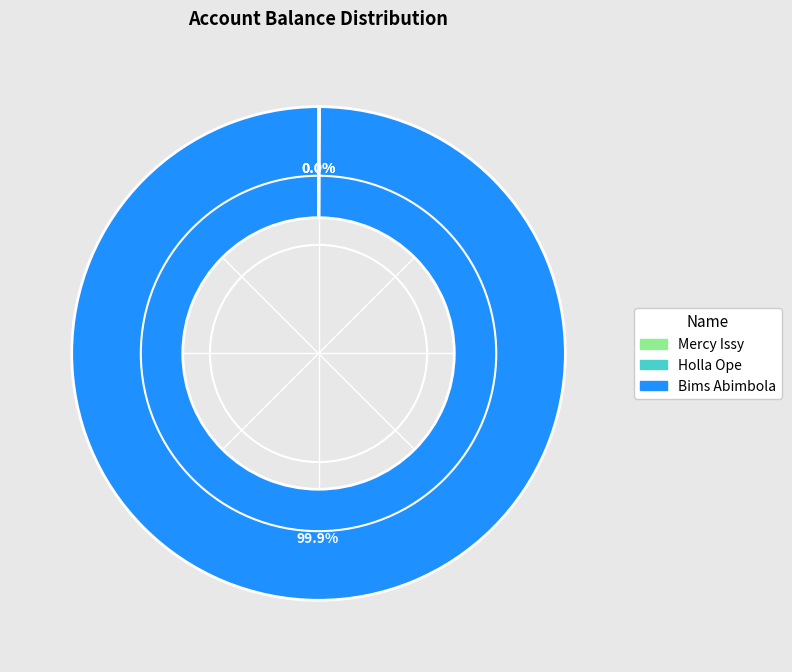

What is the largest slice in the pie chart?

Bims Abimbola